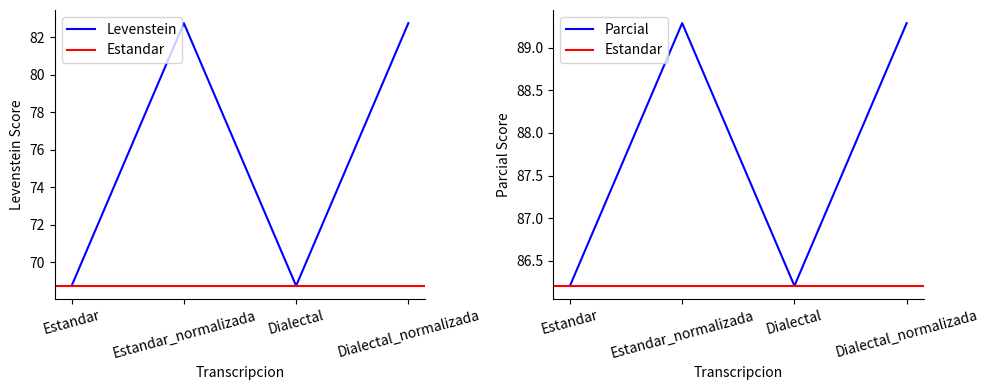

Does the chart have visible grid lines?

No